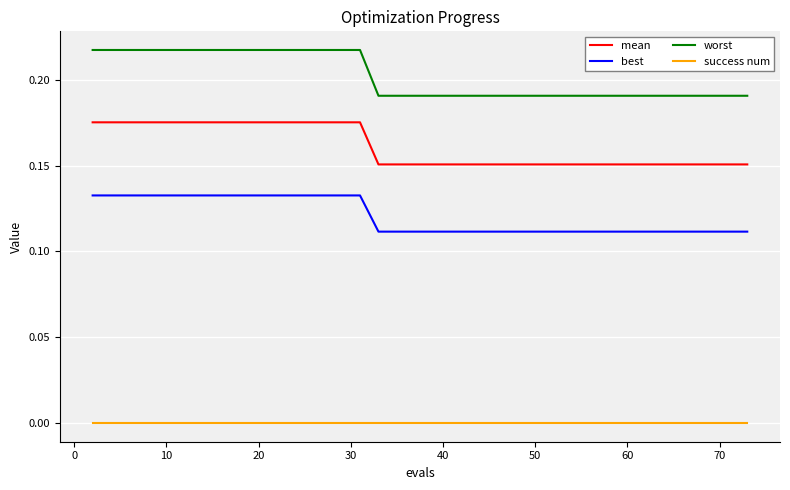

List the series in order of their overall mean, lowest first.

success num, best, mean, worst